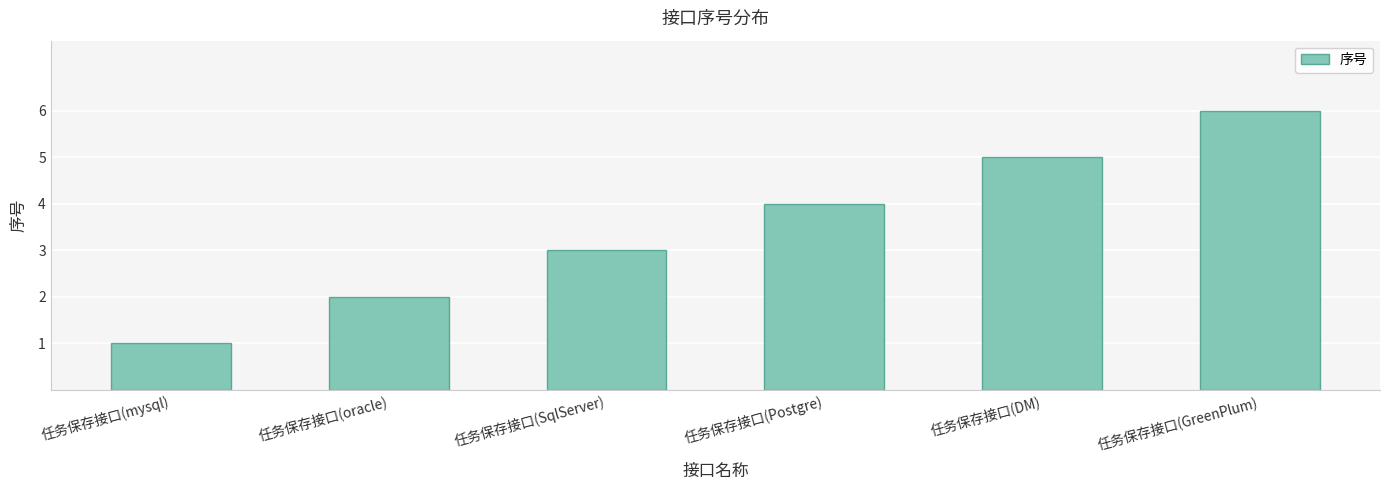

What is the value of the 3rd bar from the left?

3